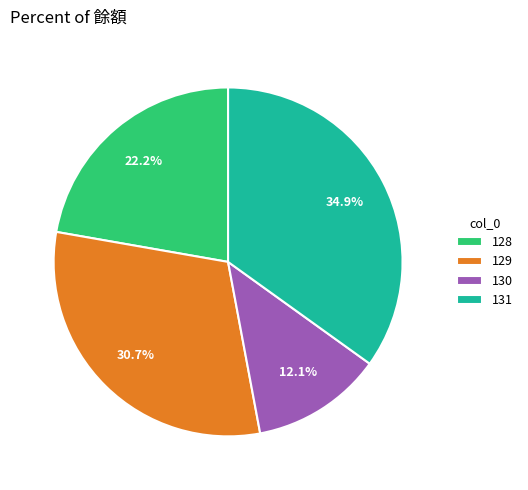

Count the number of slices in the pie.

4